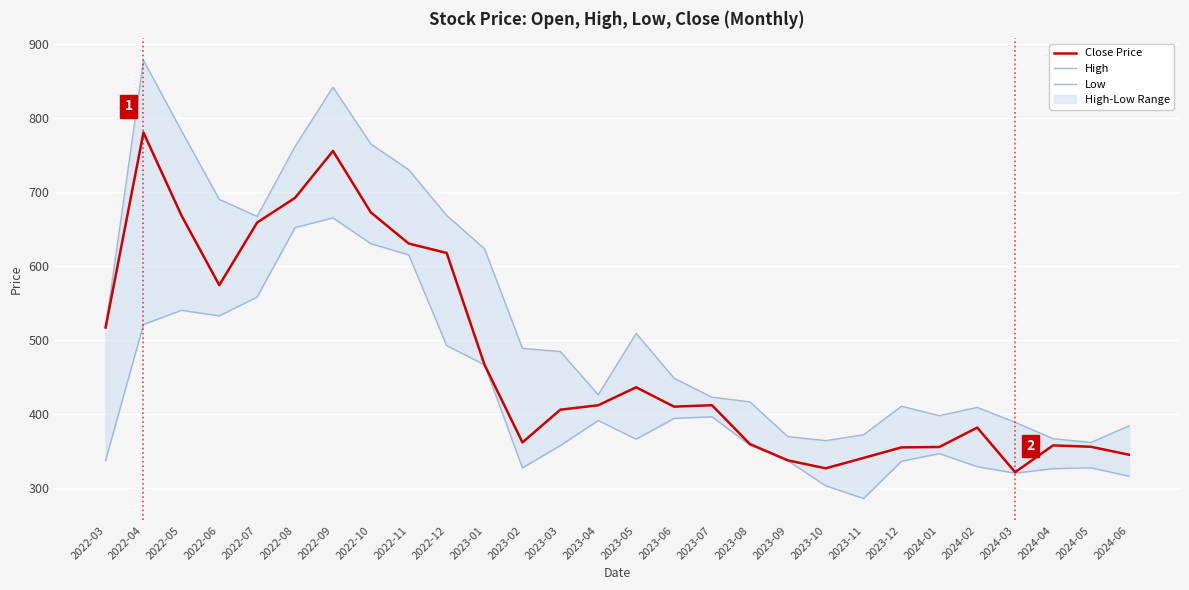

Reading left to right, extract all data points from this chart.

Close Price: 516.9	780.4	668.5	574.2	658.8	692.2	755.5	672.4	630.3	617.7	466.5	361.6	405.9	411.9	436.1	410.0	411.9	359.5	337.4	326.6	340.6	354.9	355.5	381.6	321.4	357.6	355.8	345.0
High: 516.9	878.0	783.0	690.0	667.0	761.6	841.7	765.0	730.0	668.4	623.3	488.7	484.5	426.0	509.0	448.4	422.7	416.5	369.5	364.0	372.0	410.5	397.8	409.0	388.8	366.7	361.5	384.0
Low: 337.2	521.0	540.2	532.7	558.1	652.0	665.0	630.2	615.0	492.5	466.5	327.2	357.4	391.2	366.0	394.0	396.3	358.0	337.0	303.1	285.8	336.1	346.5	328.8	320.1	326.1	327.3	316.0